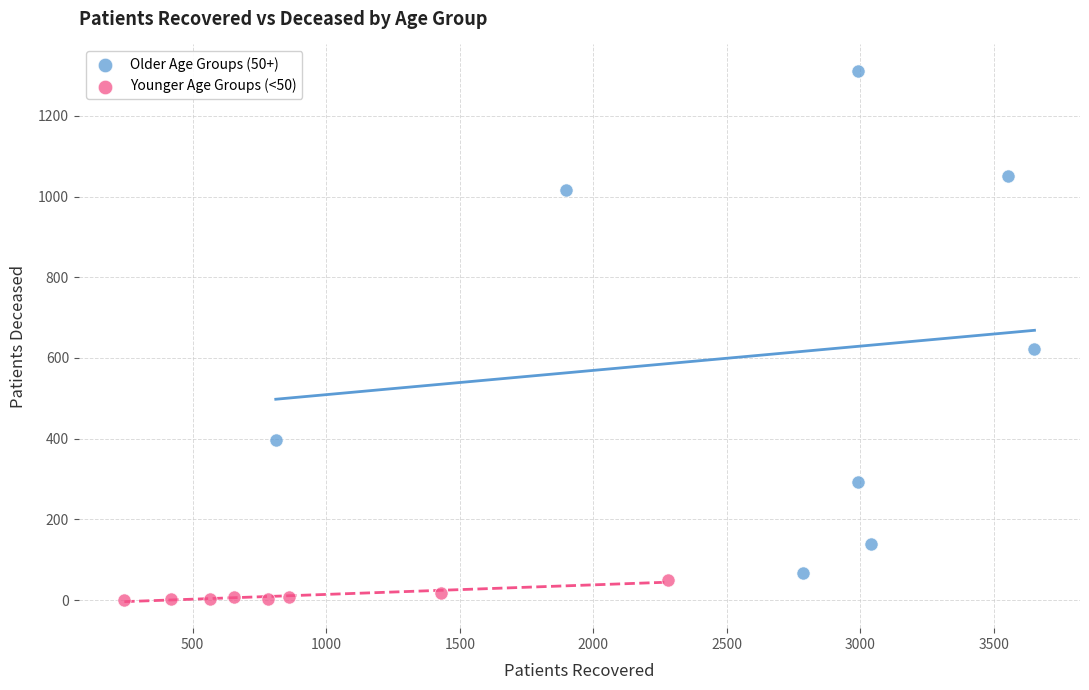

What are all the series names shown in the legend?

Older Age Groups (50+), Younger Age Groups (<50)